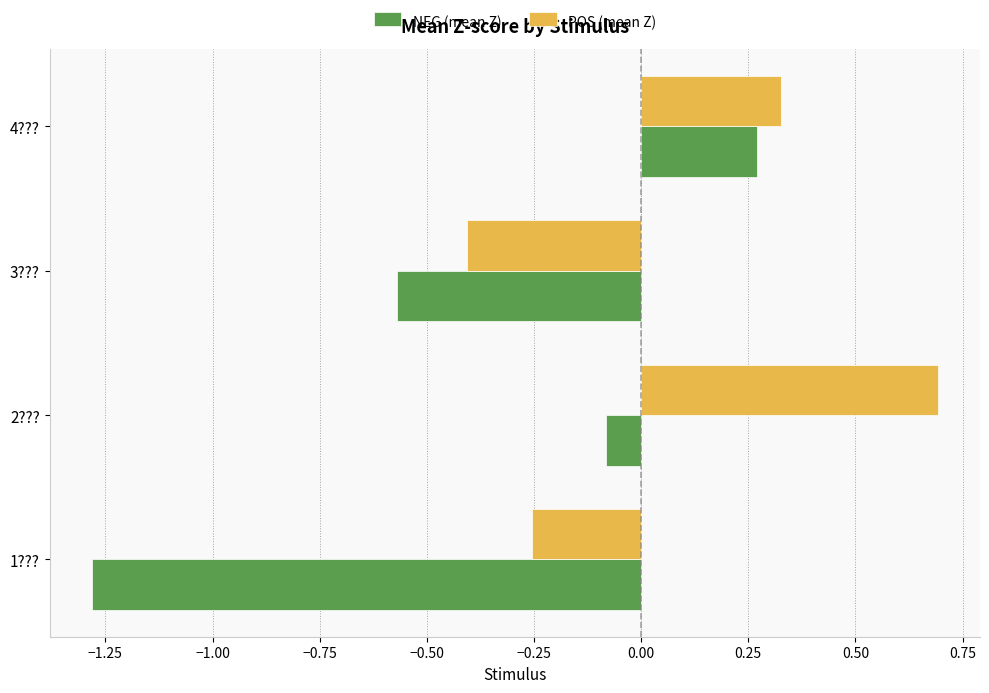

How many data points does each series have?

4